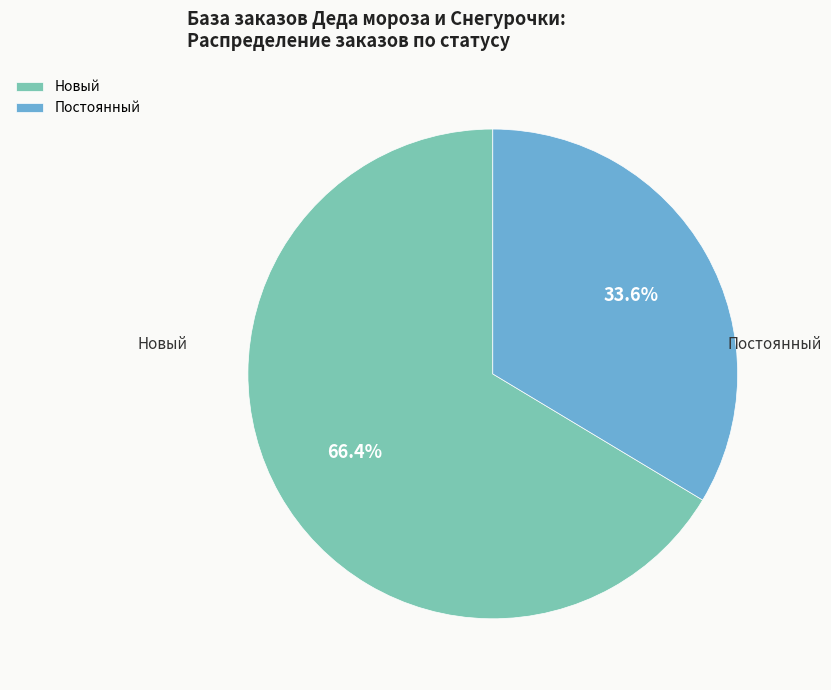

To the nearest percent, what is the average slice percentage?

50%